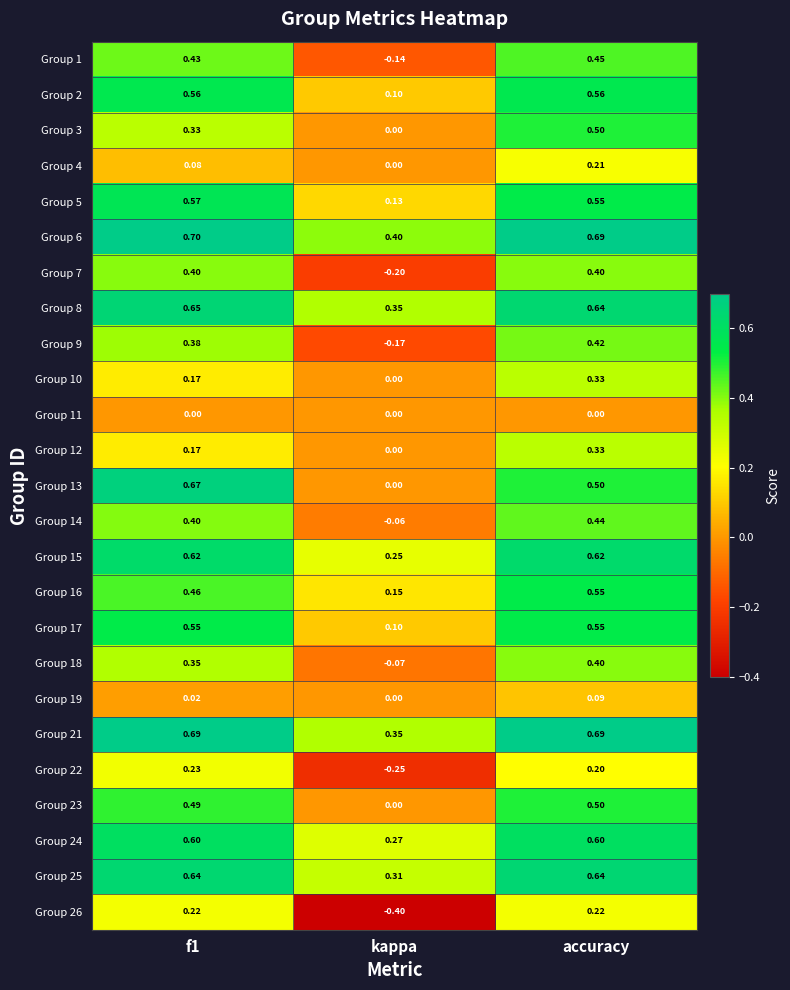

Where is Group 16 nearest to the value 0?

kappa